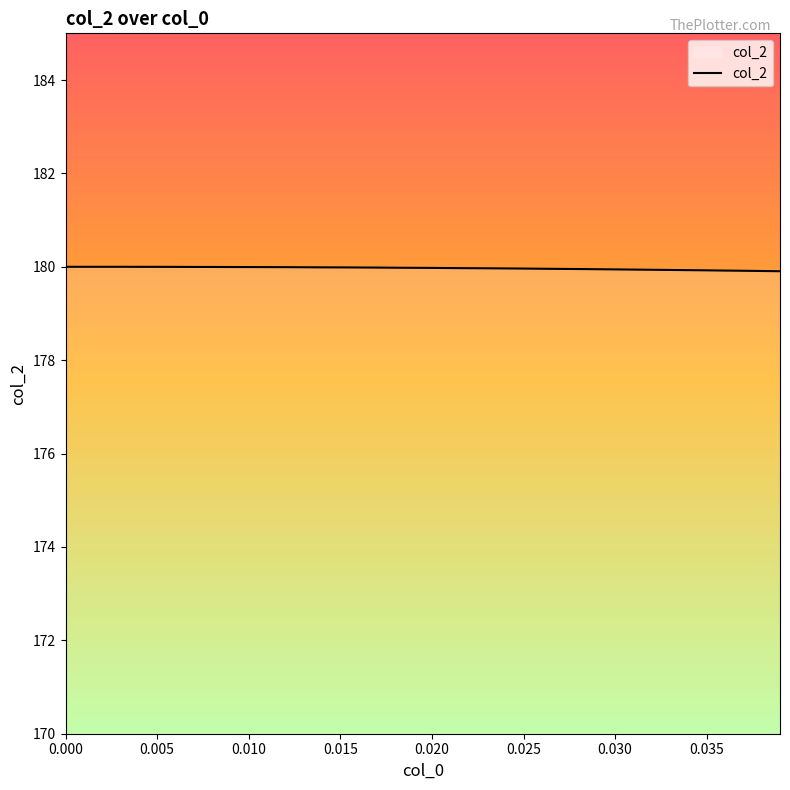

What is the difference between the maximum and minimum values?

0.1